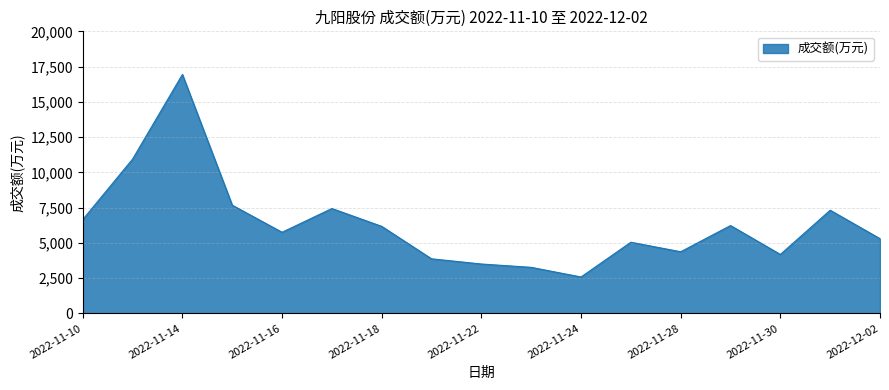

How many lines are shown in the chart?

1